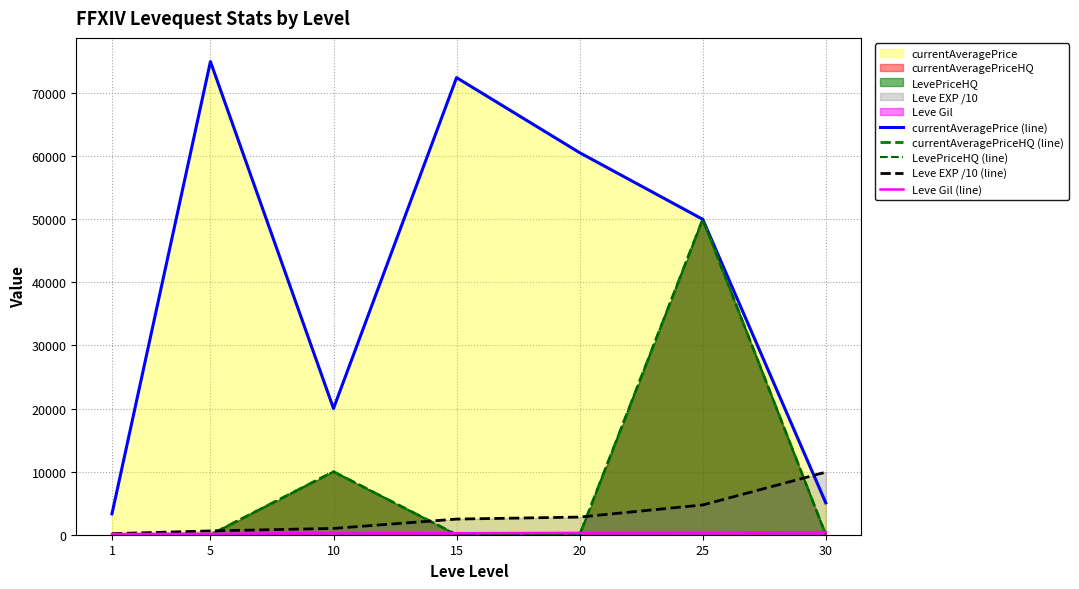

At which category does Leve Gil (line) reach its first local peak?

10